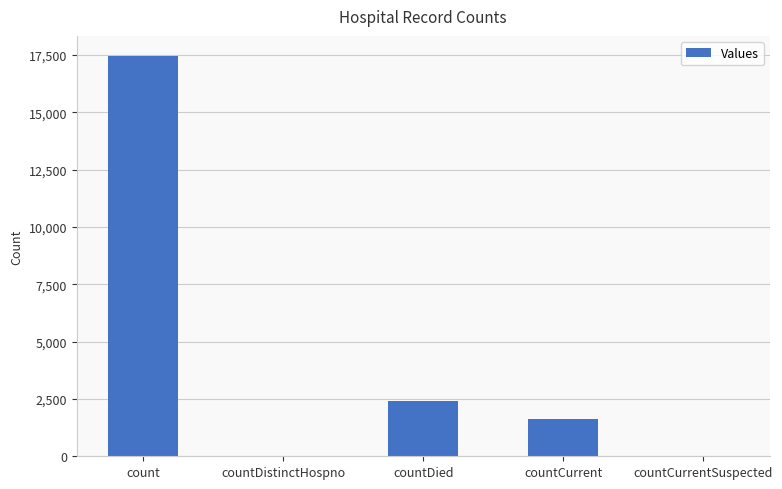

Reading right to left, what are all the values shown in this chart?

countCurrentSuspected=0	countCurrent=1612	countDied=2391	countDistinctHospno=0	count=17460